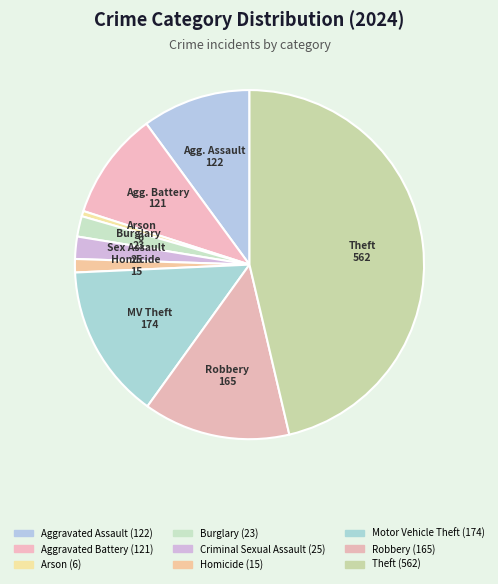

How many slices are in this pie chart?

9